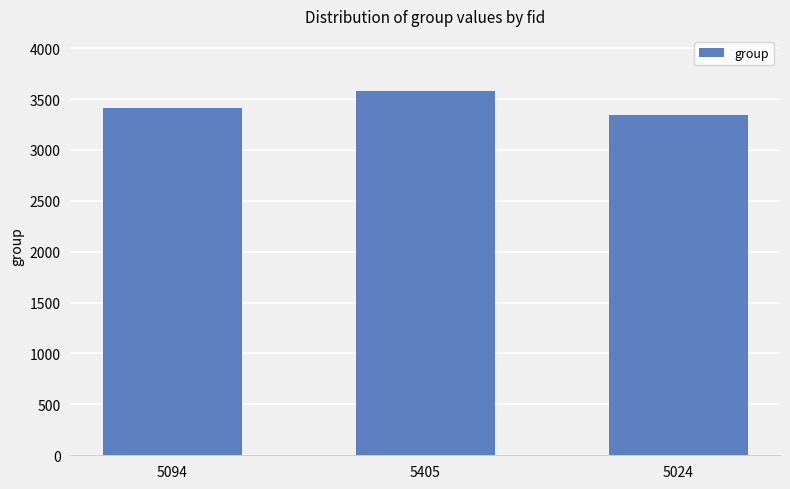

Count the number of data series in this chart.

1